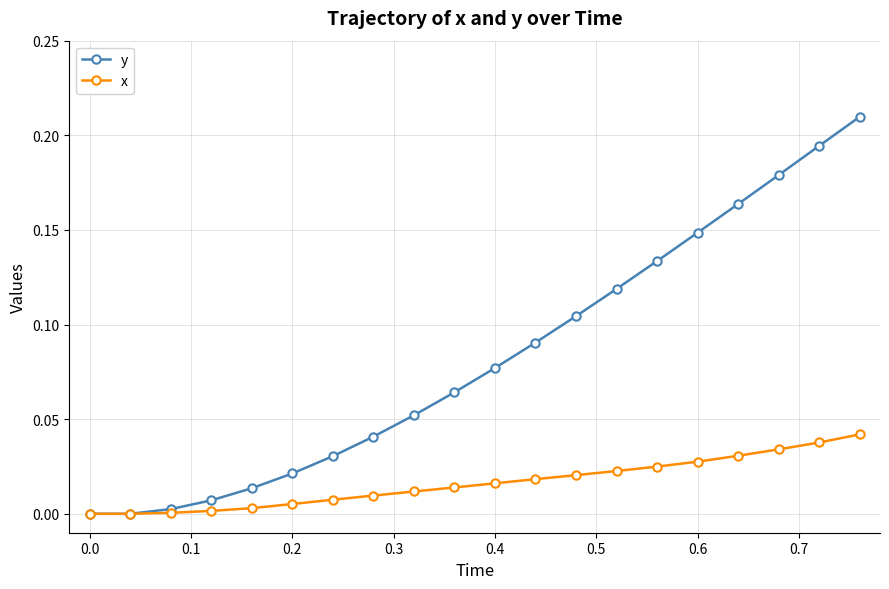

Which series has the largest total across all categories?

y